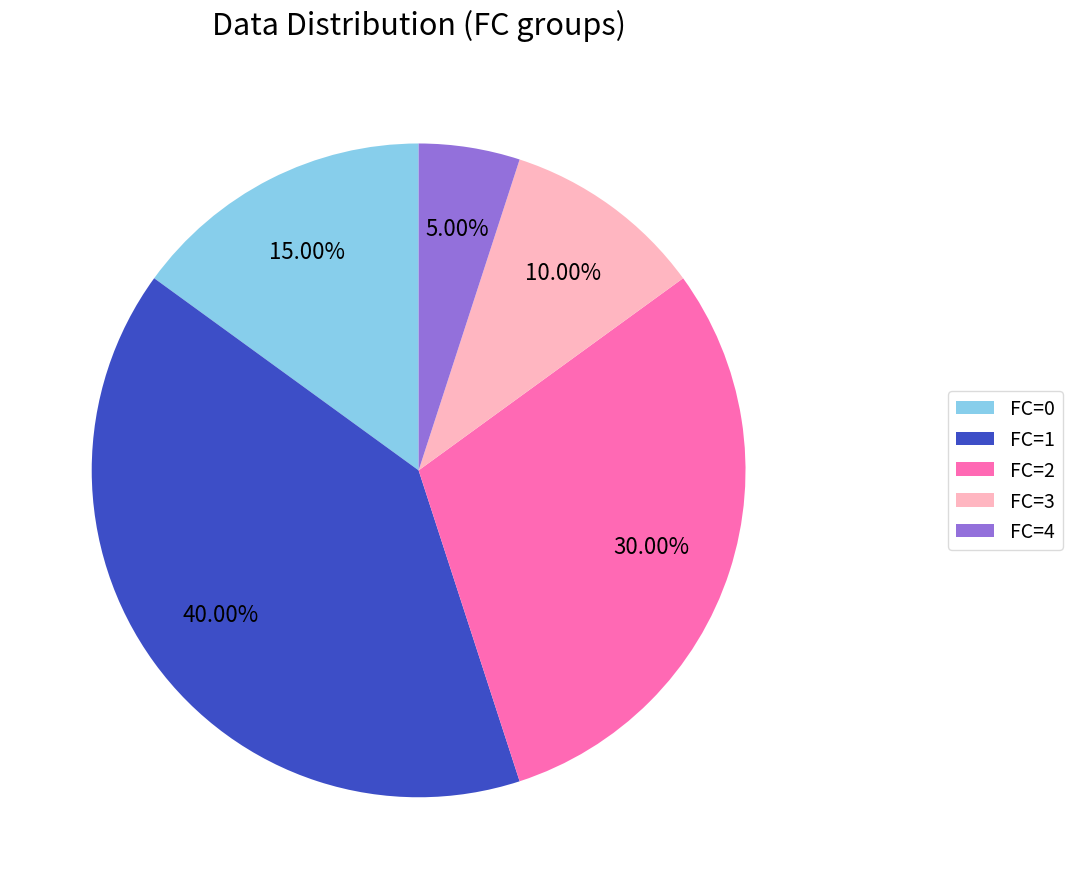

Which has a higher value, FC=0 or FC=1?

FC=1